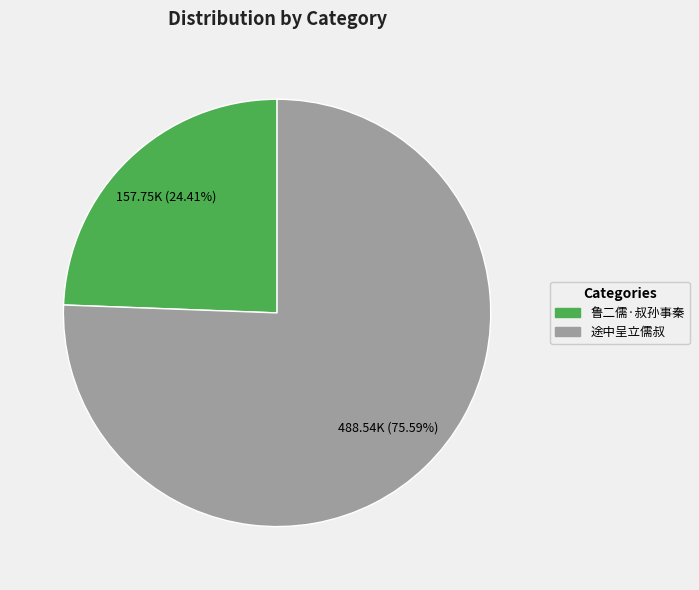

What is the total percentage of 途中呈立儒叔 and 鲁二儒·叔孙事秦?

100.0%